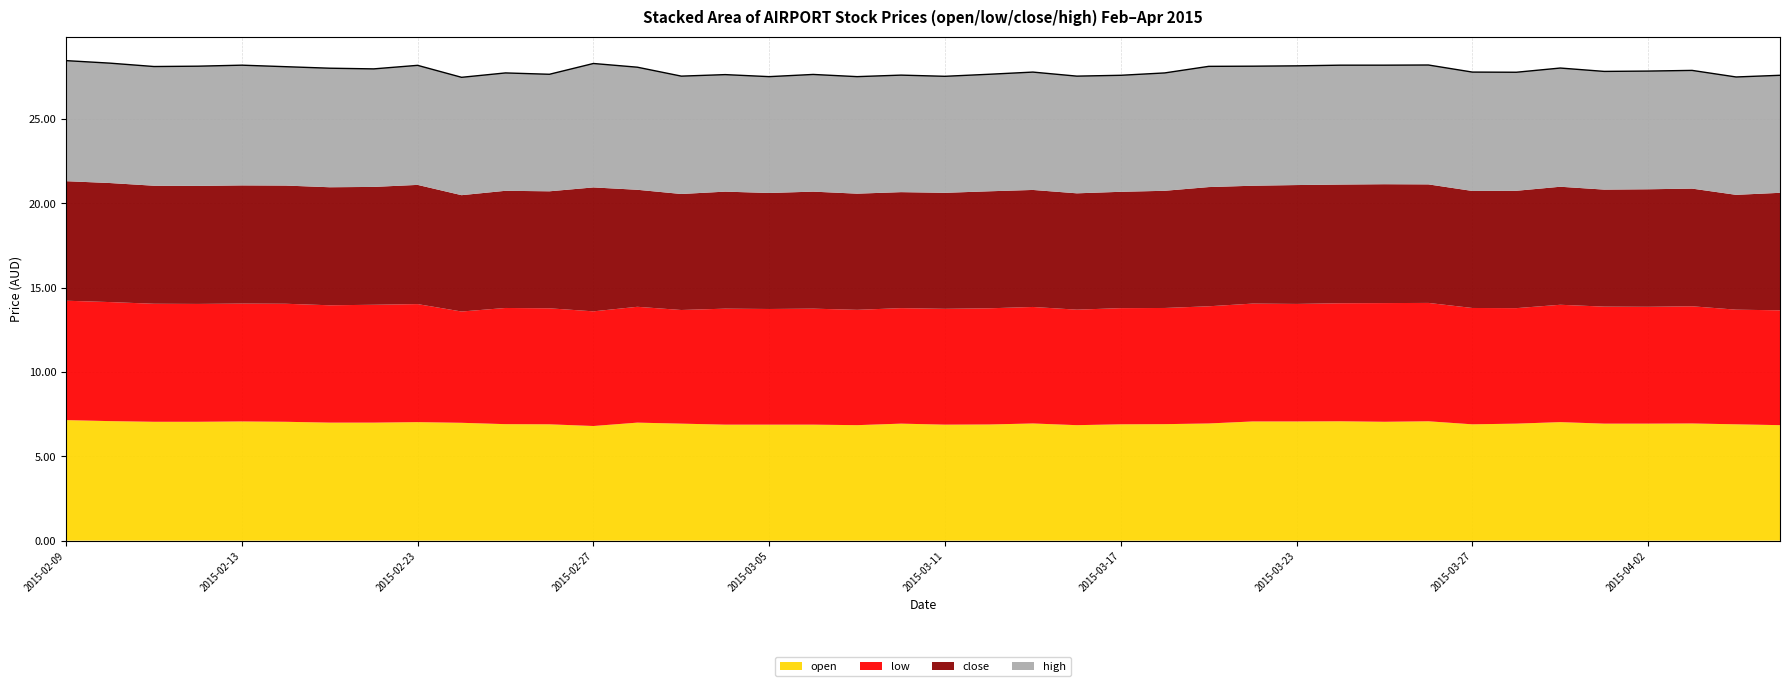

What is the difference between the highest and lowest values at 2015-02-13?

0.1